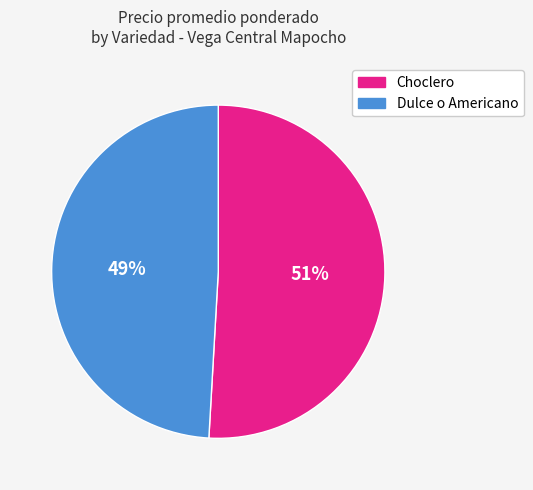

What is the largest slice in the pie chart?

Choclero